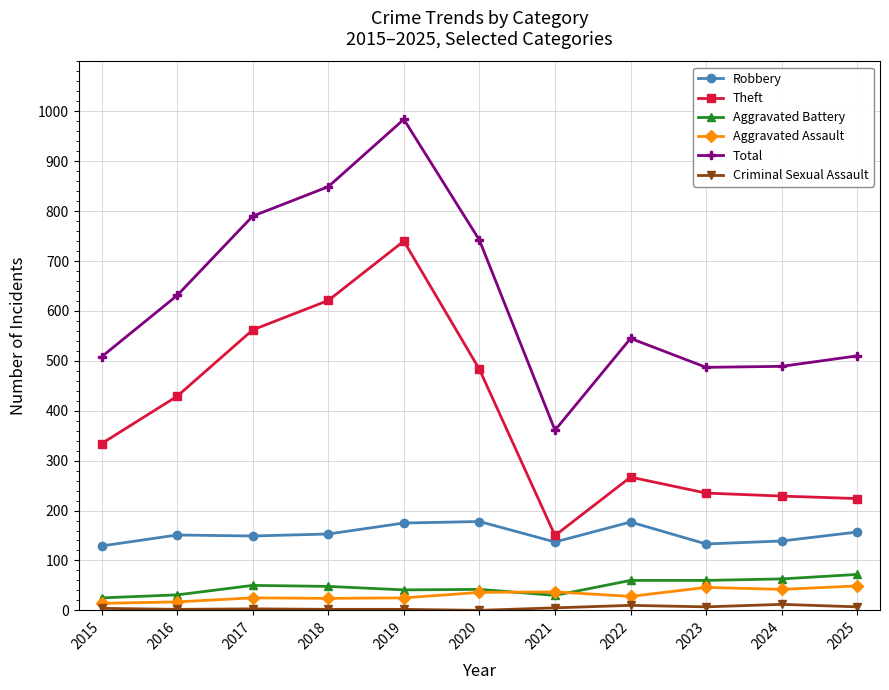

Which series has the widest spread of values?

Total